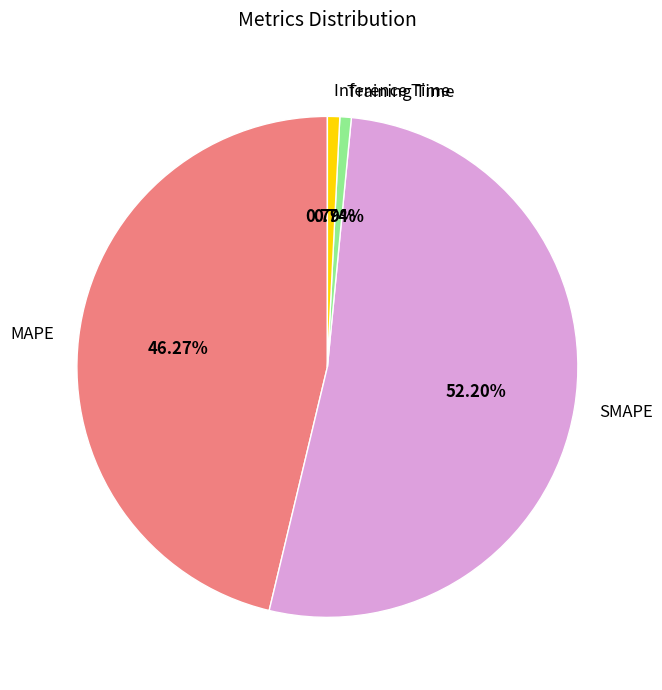

What percentage is NOT represented by MAPE?

53.7%